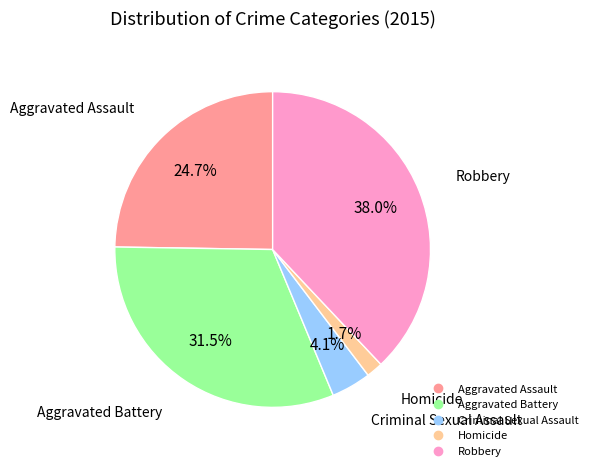

Do Criminal Sexual Assault and Aggravated Battery together represent more than half of the pie?

No